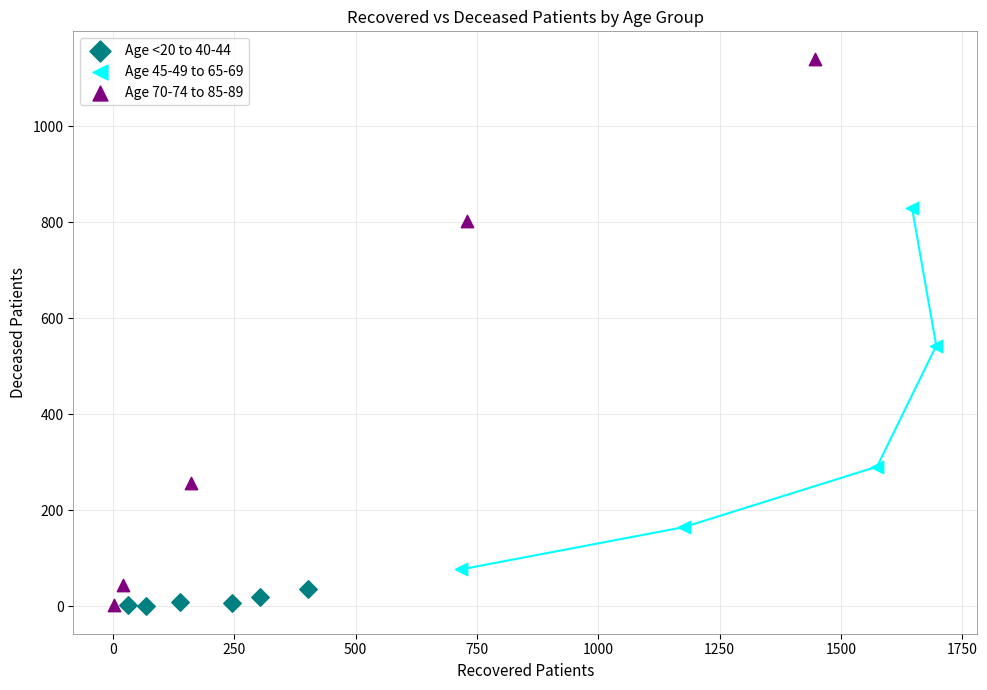

Which series reaches the maximum Y coordinate?

Age 70-74 to 85-89